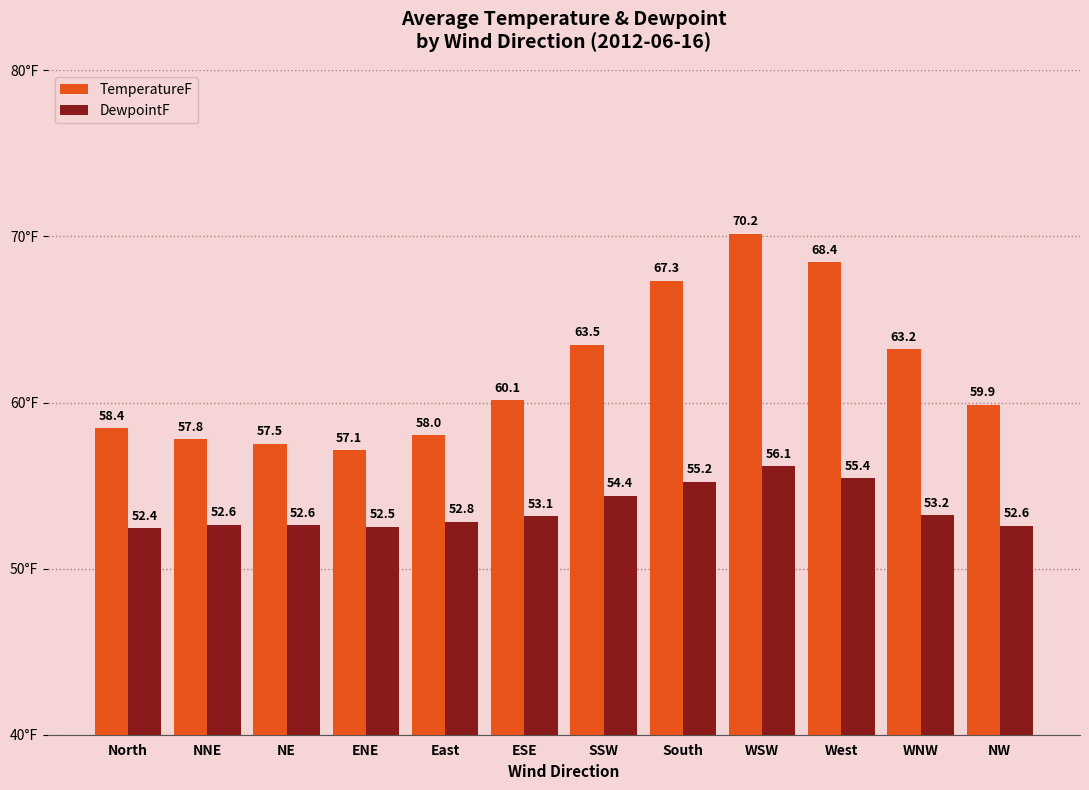

Rank the series by their average value, from lowest to highest.

DewpointF, TemperatureF